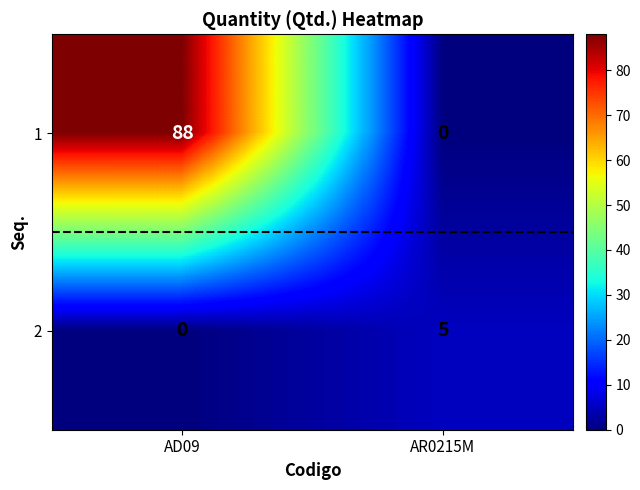

What value does the 2 series have at AR0215M?

5